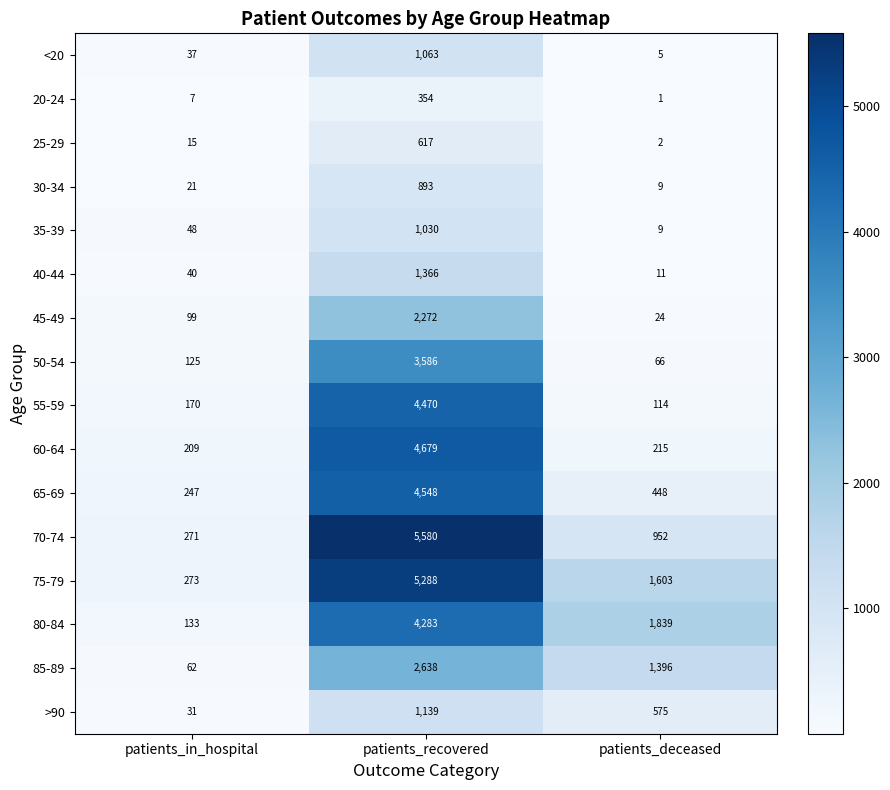

What is the difference between the maximum and minimum values in the <20 series?

1058